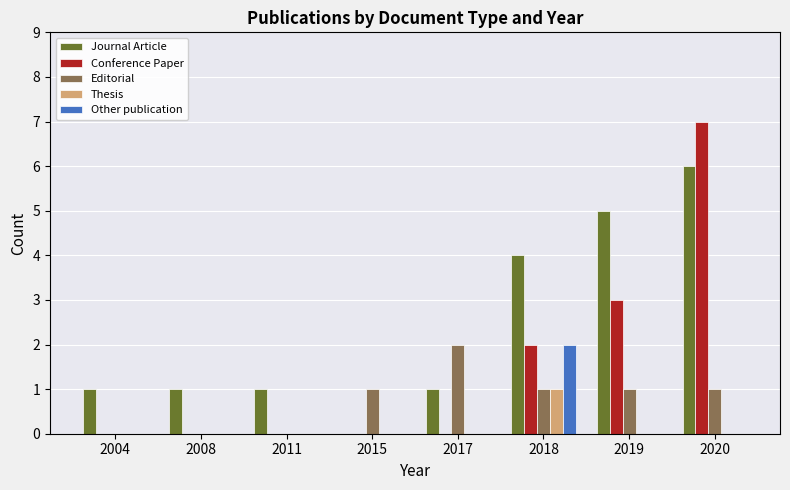

Does the chart contain stacked bars?

No